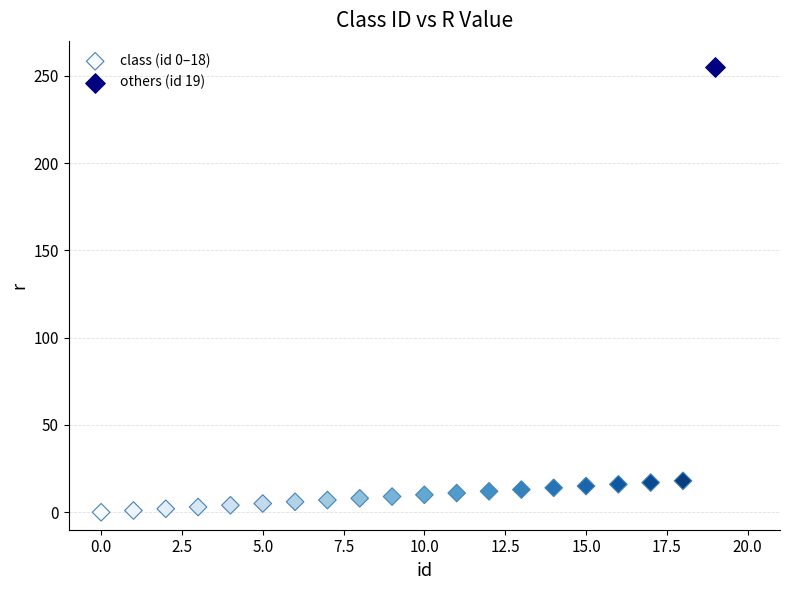

What are all the series names shown in the legend?

class (id 0–18), others (id 19)